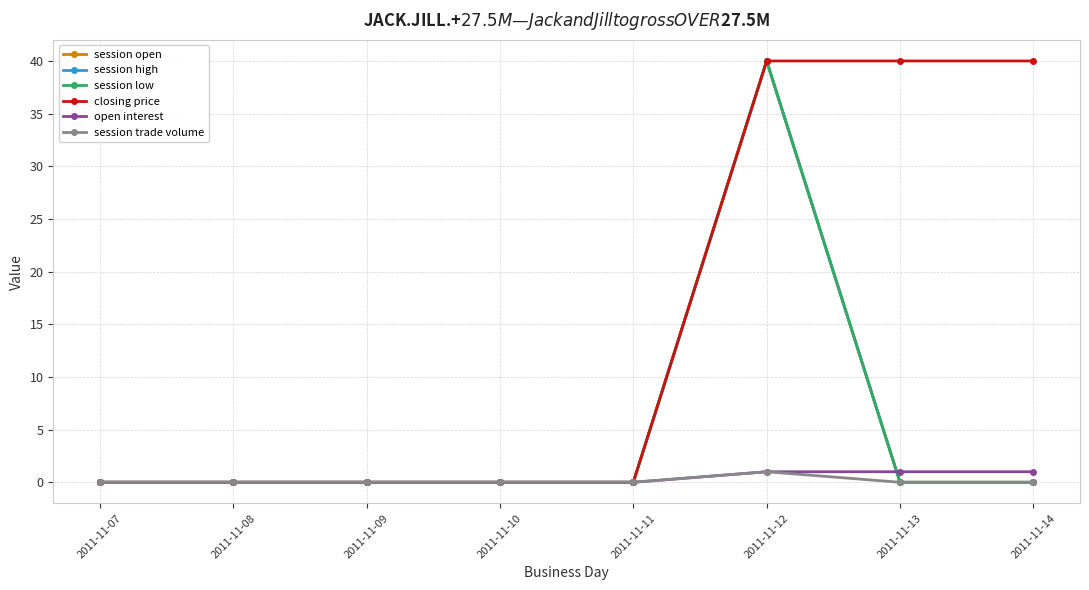

True or false: closing price and open interest intersect in this chart.

False